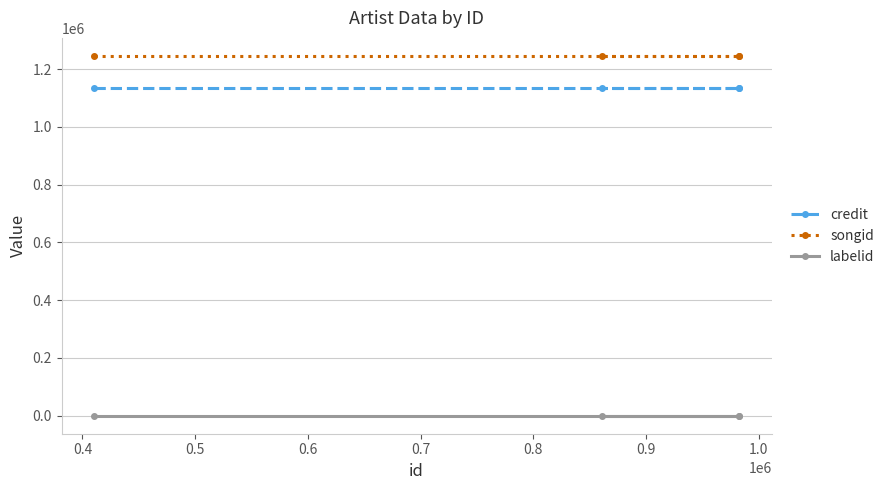

What is the average value of the credit series?

1133874